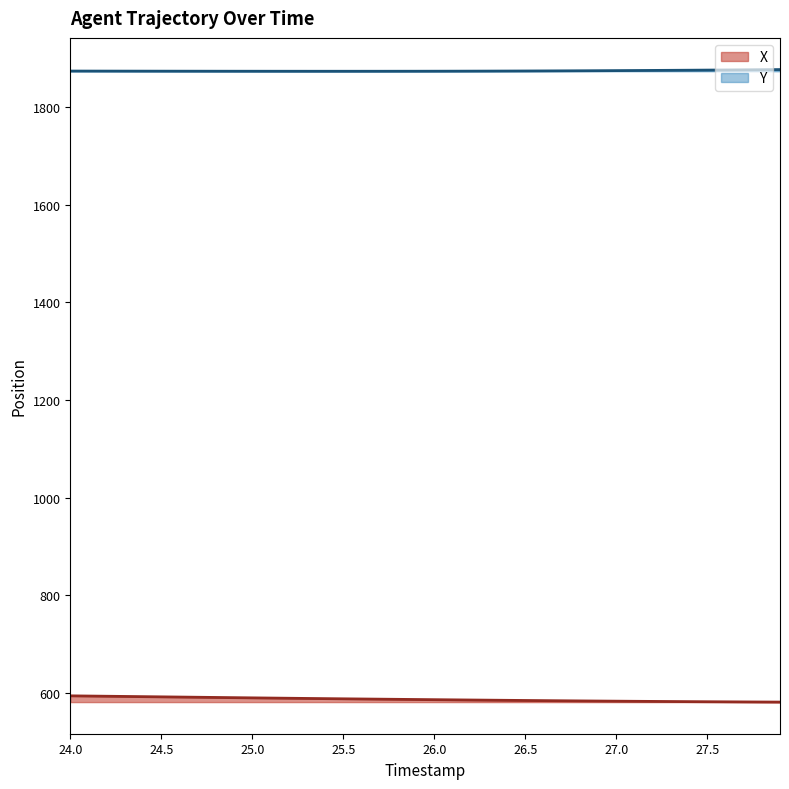

How many lines are shown in the chart?

2